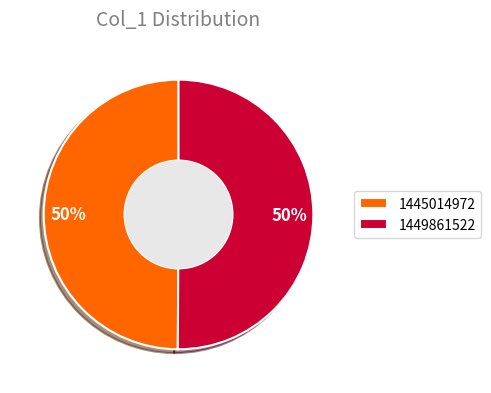

To the nearest percent, what percentage of the pie is 1449861522?

50%